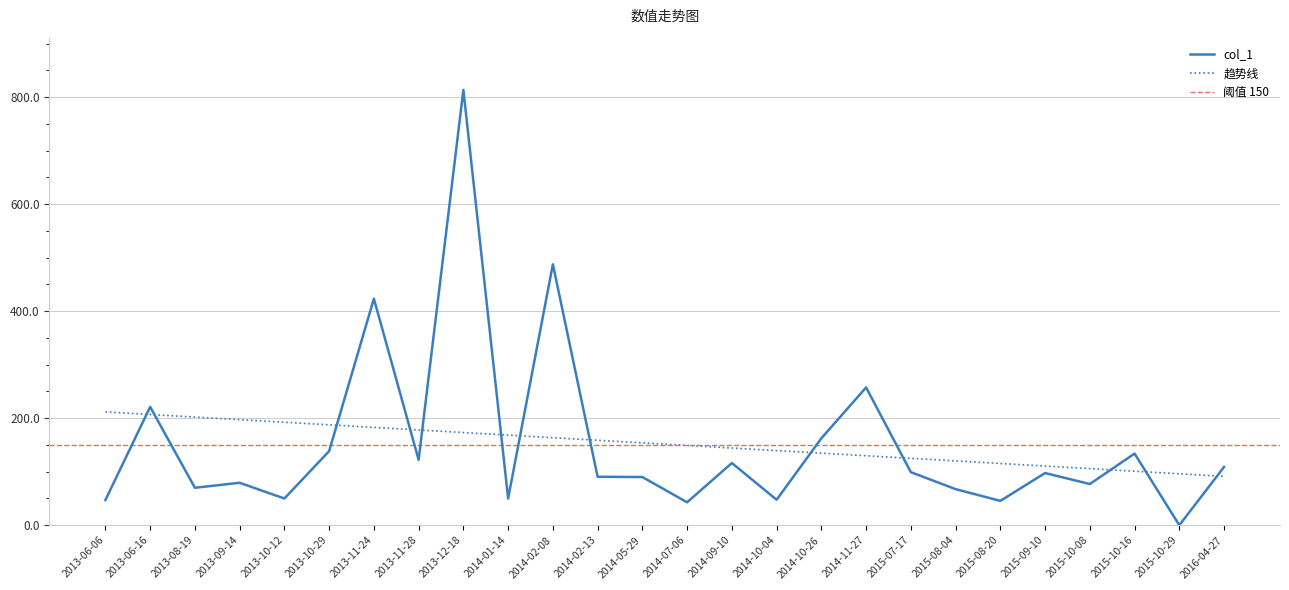

Count the number of values greater than 97.

13